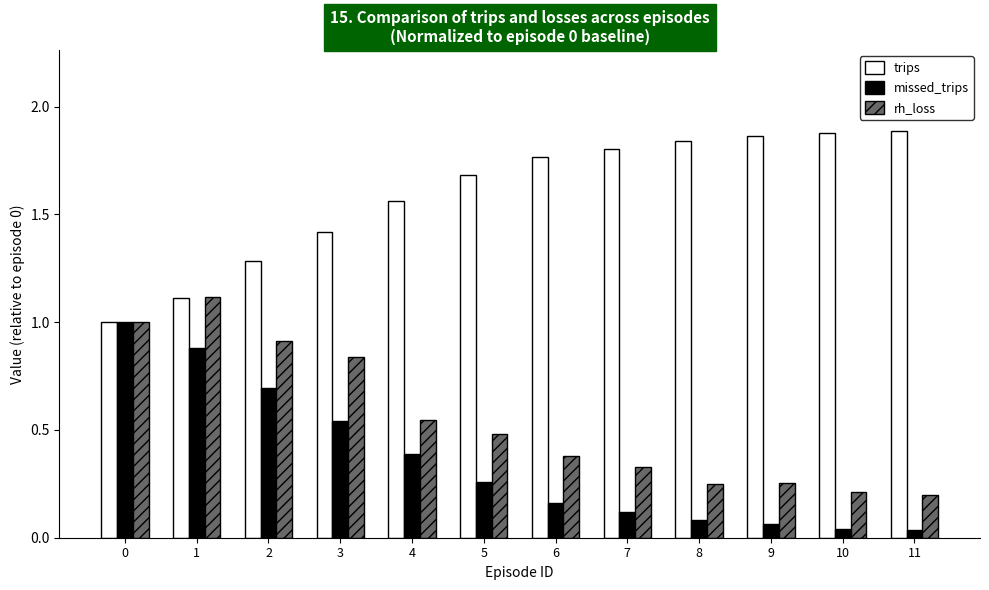

What is the difference between the second highest and minimum values in the trips series?

0.9